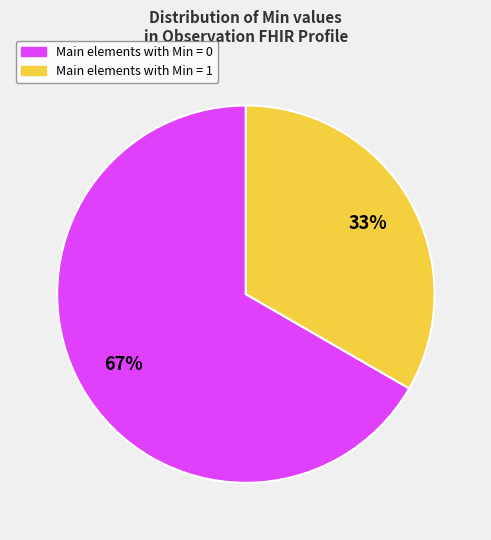

Is there a majority slice in this chart?

Yes